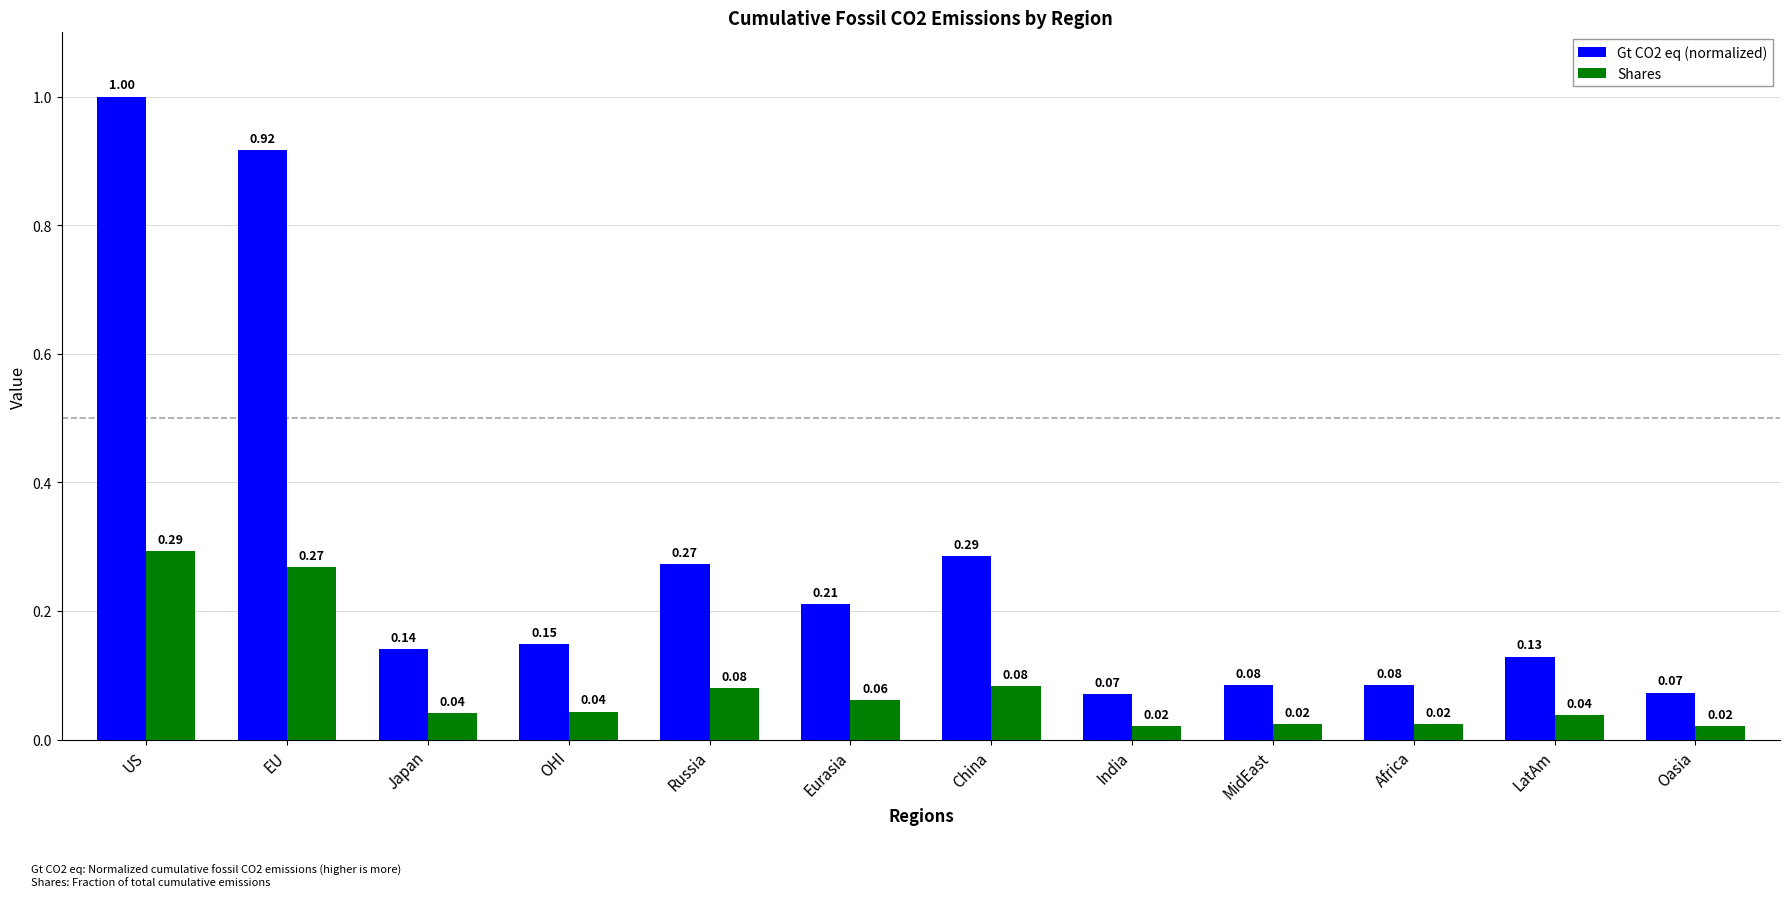

What is the sum of all Shares values?

1.0